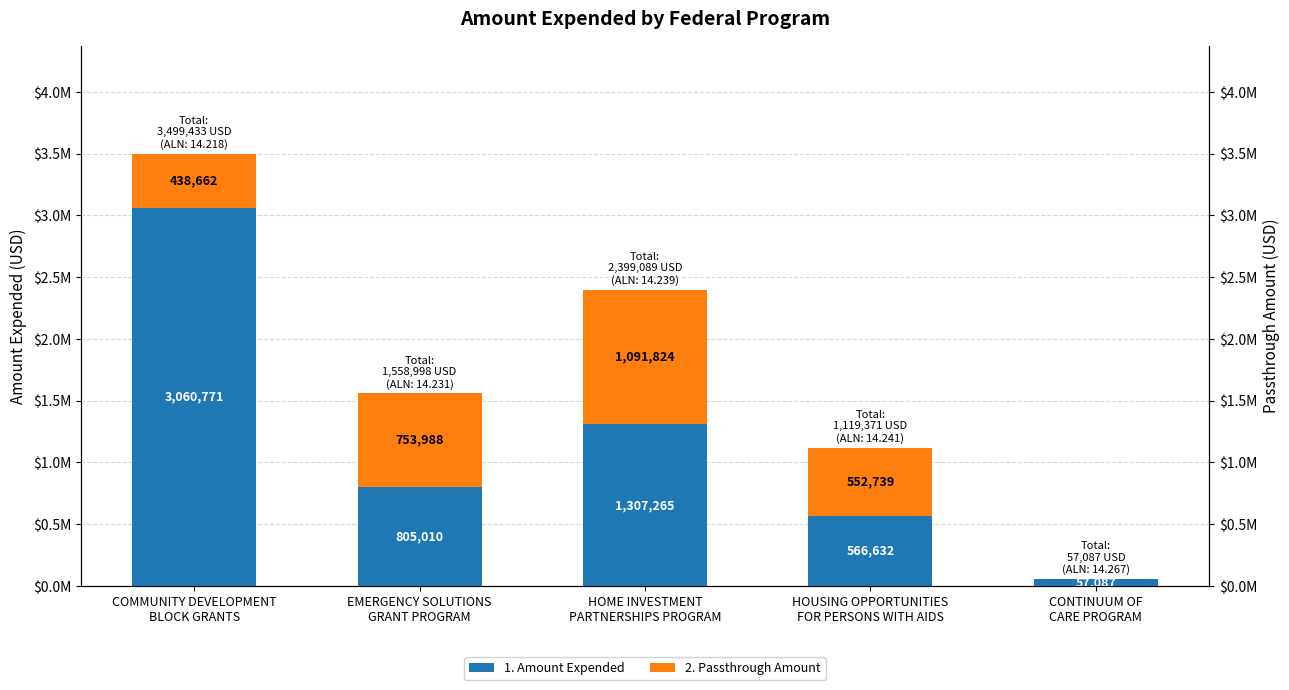

What are all the series names shown in the legend?

1. Amount Expended, 2. Passthrough Amount